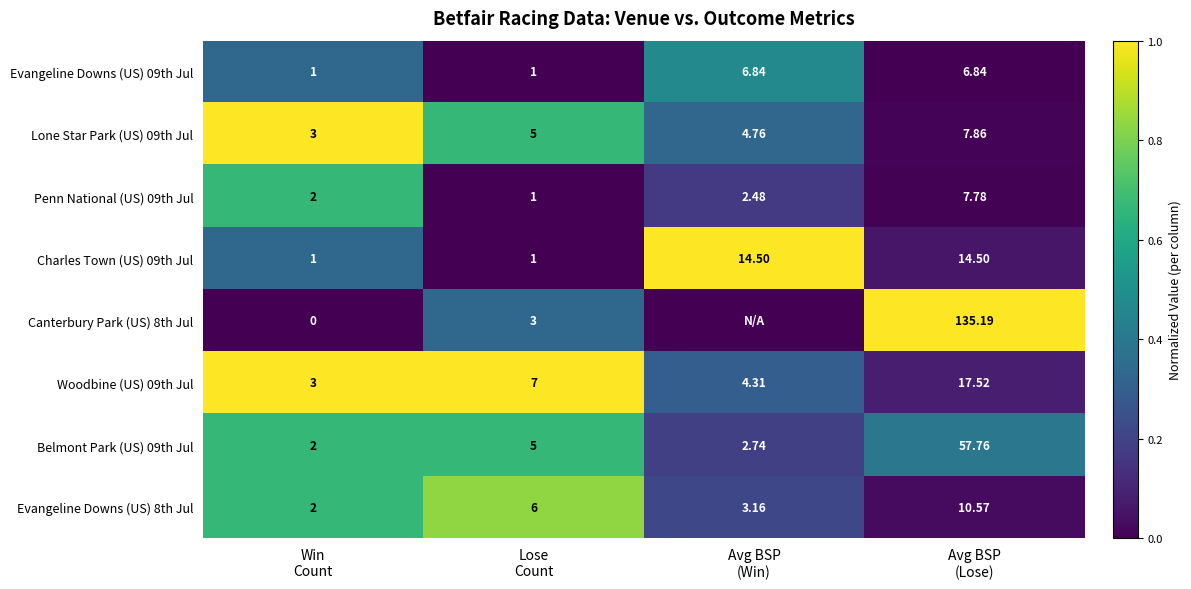

How many values in the Charles Town (US) 09th Jul series exceed 14?

2